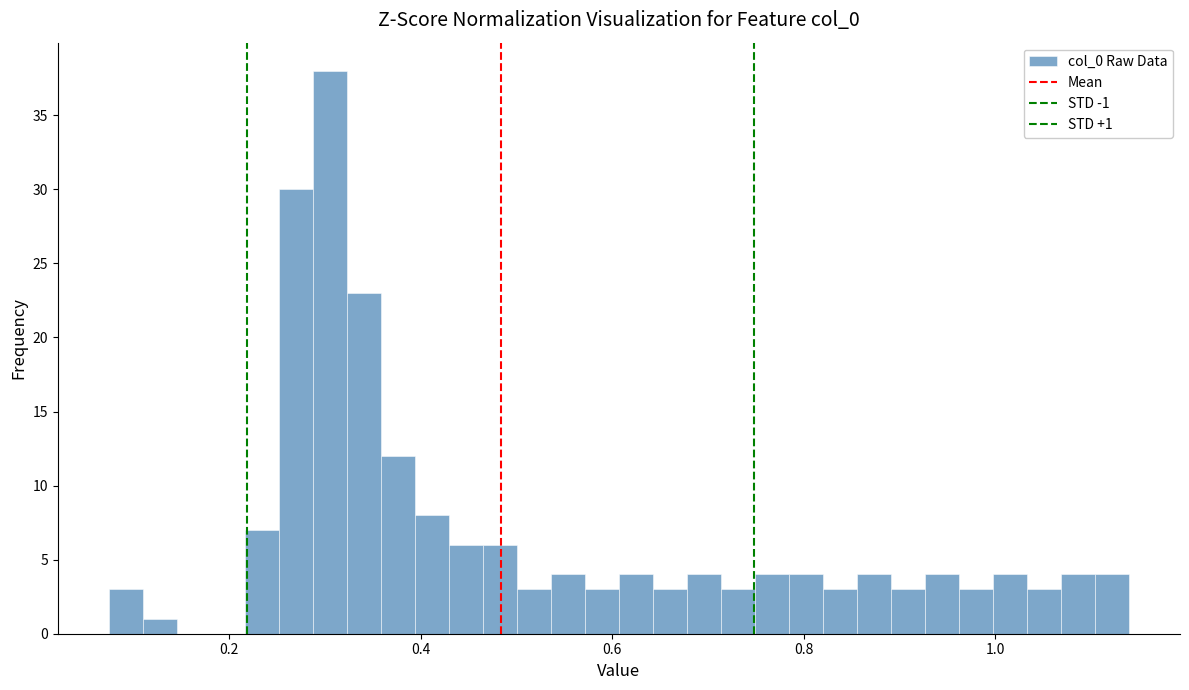

Around what value on the x-axis is the tallest bar? Give the approximate position of its centre, as read against the axis.

0.30